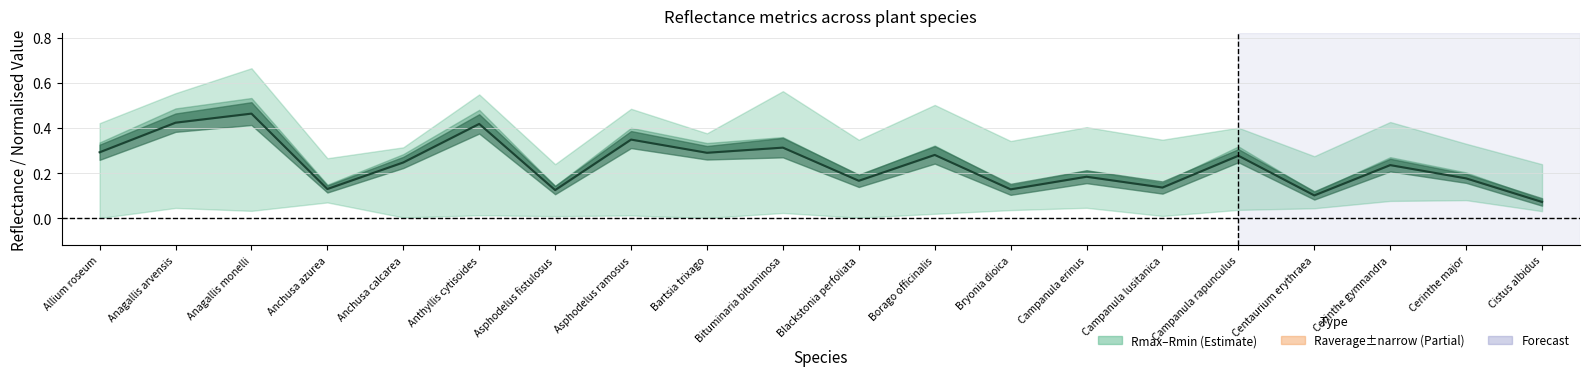

Reading left to right, what are all the values shown in this chart?

0.3	0.4	0.5	0.1	0.2	0.4	0.1	0.3	0.3	0.3	0.2	0.3	0.1	0.2	0.1	0.3	0.1	0.2	0.2	0.1